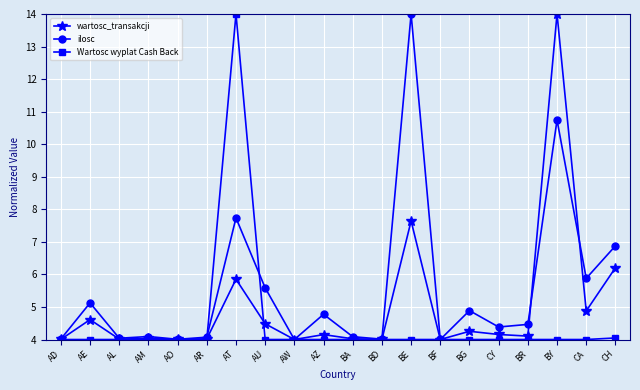

Is it true that ilosc equals 4.1 at AM?

True